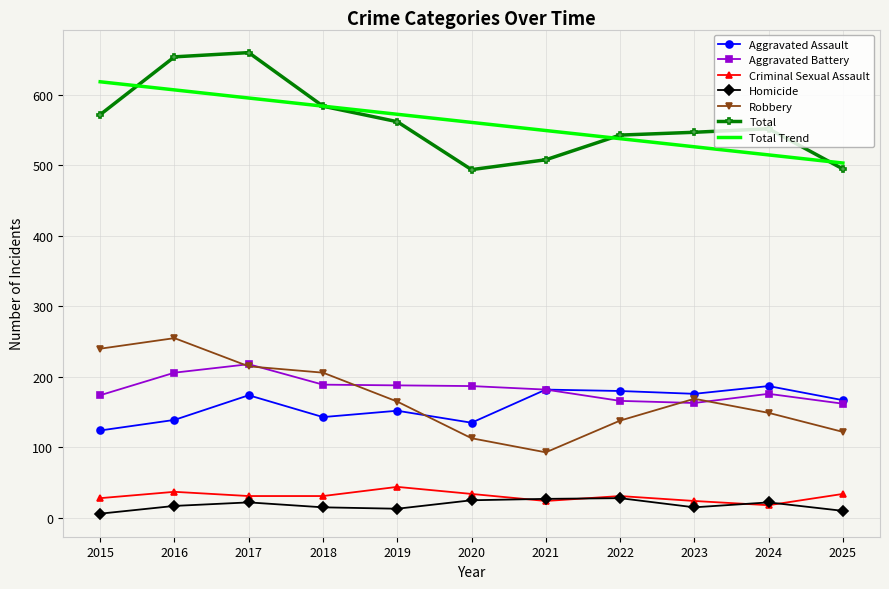

How many values in the Homicide series are below 17?

5